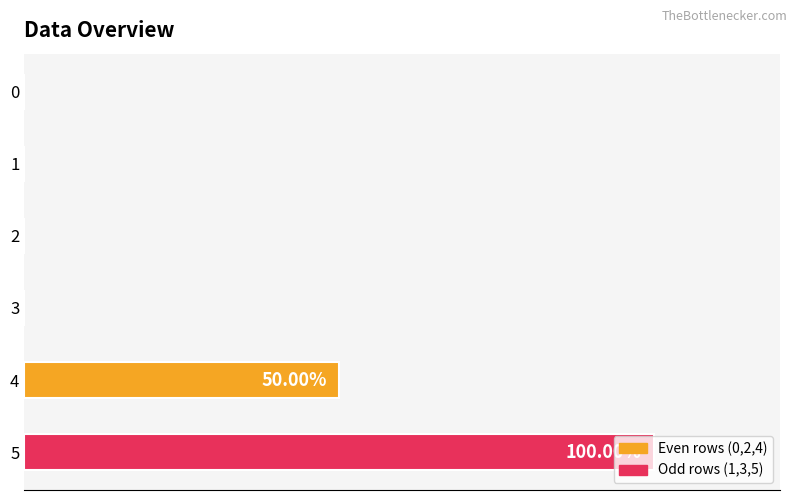

The value at 1 is 0. True or false?

True